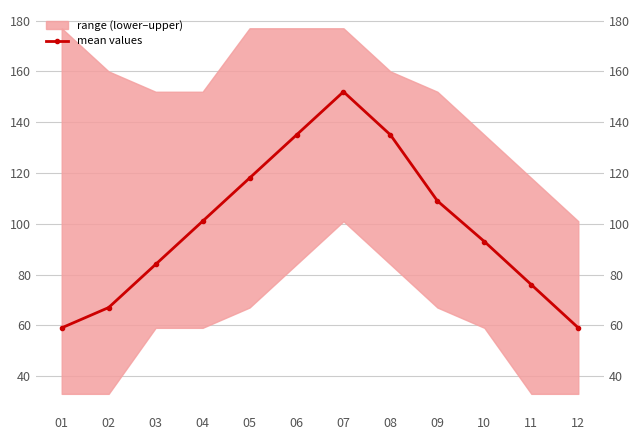

At which label is the value closest to 105?

04